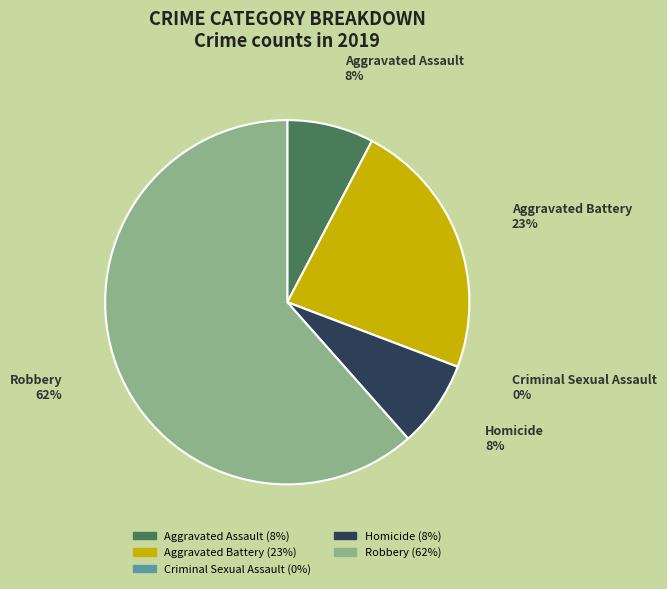

Rank the categories by value from lowest to highest.

Criminal Sexual Assault, Aggravated Assault, Homicide, Aggravated Battery, Robbery